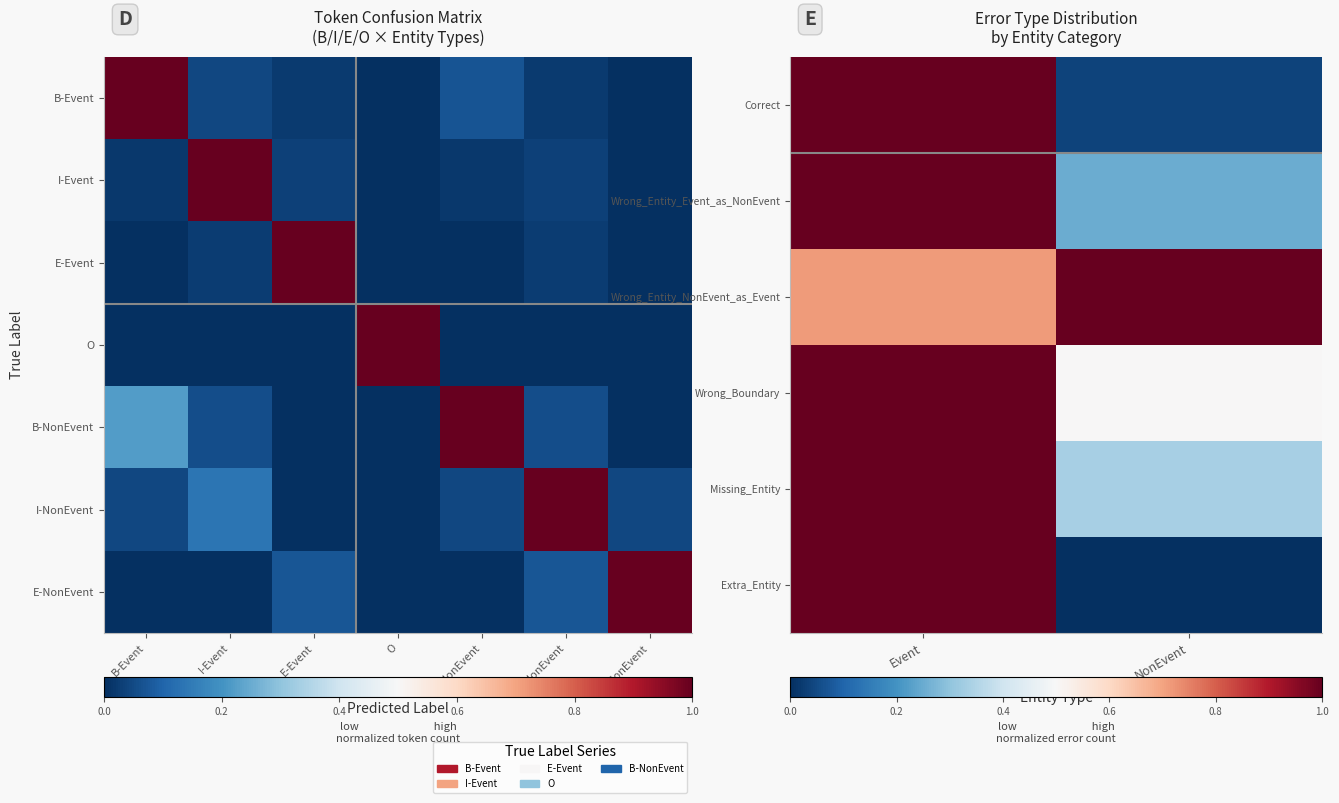

The I-Event series shows 0.0 at B-Event. True or false?

False